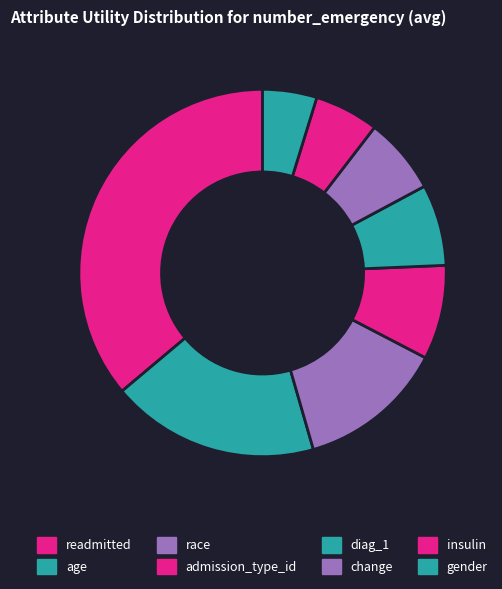

Is it true that age is 4% of the pie?

False